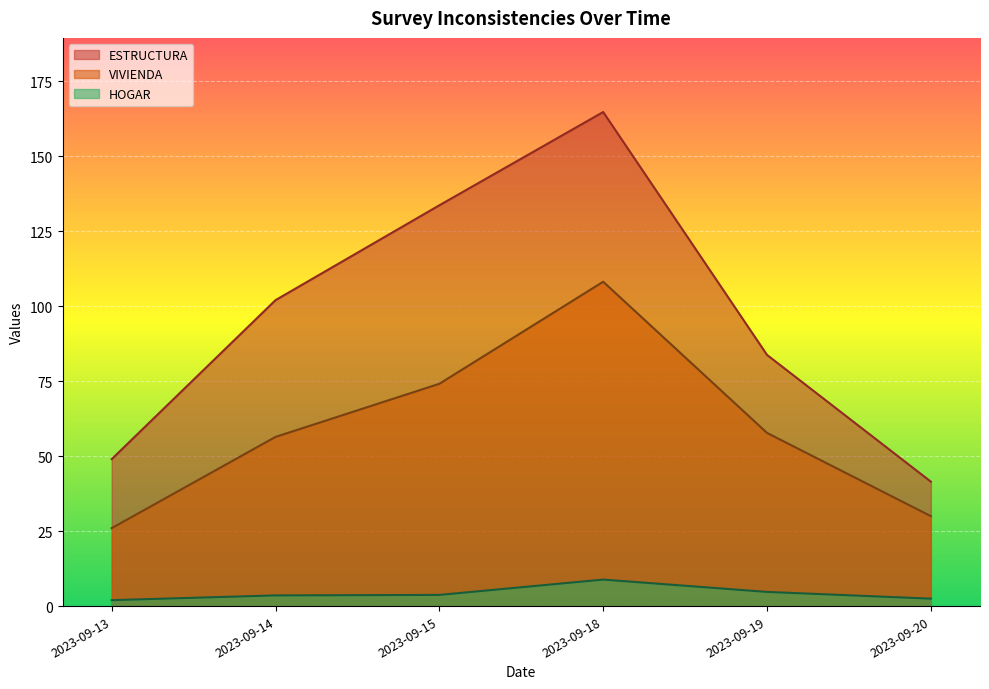

What is the maximum value shown in the chart?

164.7